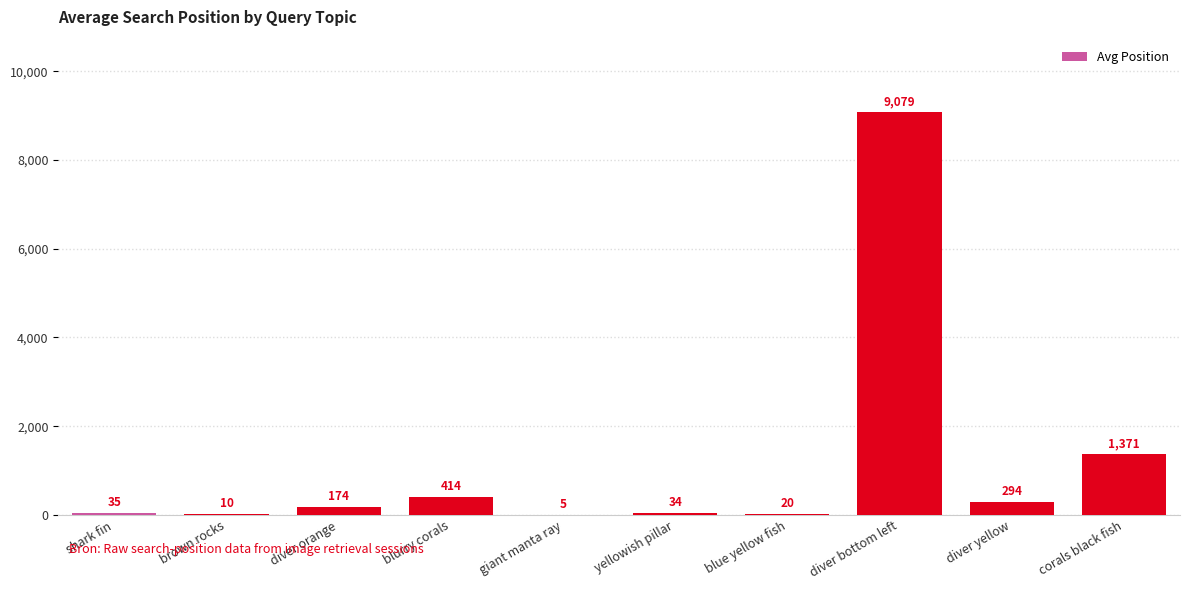

The value at diver yellow is 294.0. True or false?

True